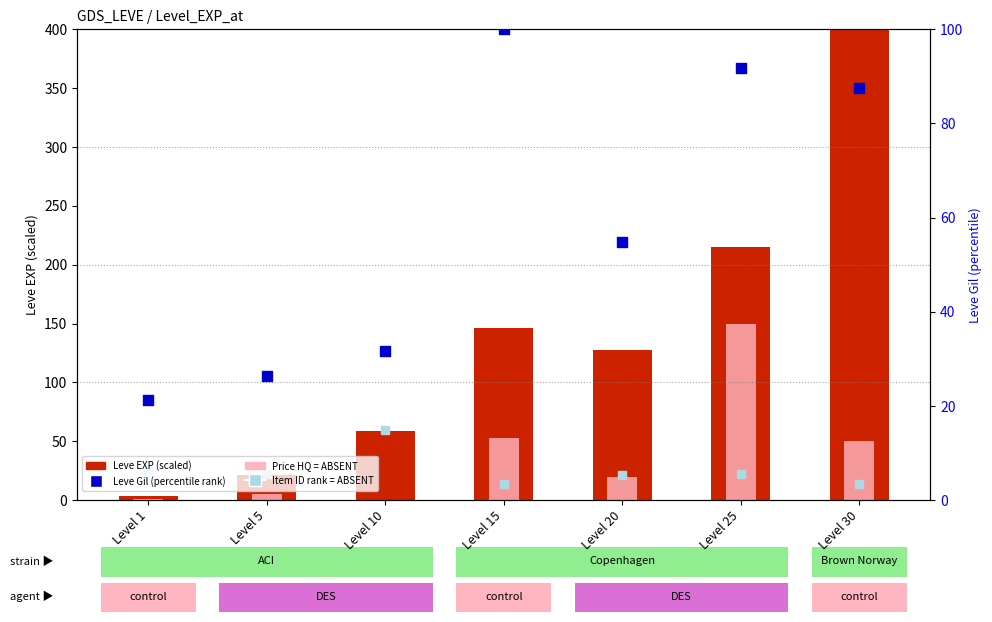

Which series contains the highest Y value?

Leve EXP (scaled)